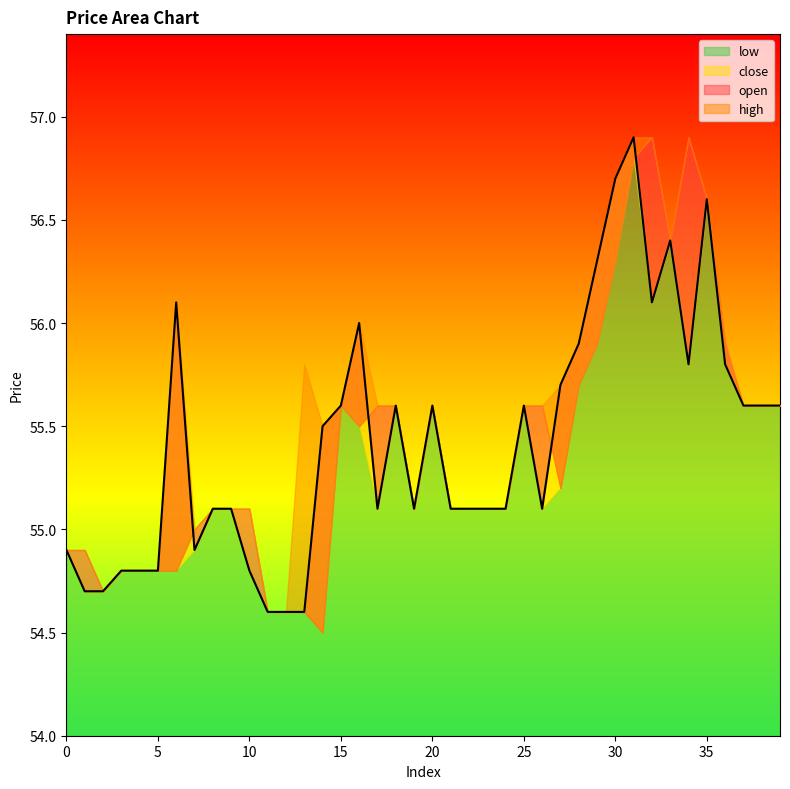

What is the approximate value of low at 36?

55.8